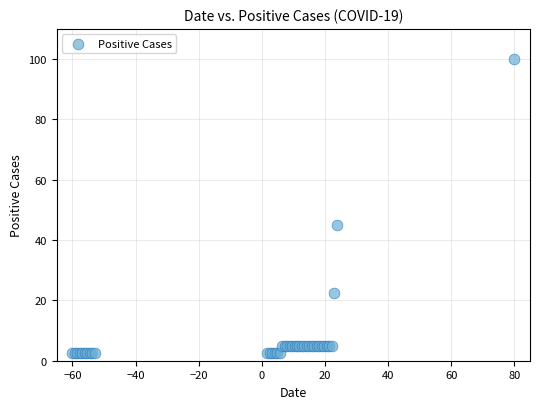

What Y value in the scatter plot is closest to 51?

45.0